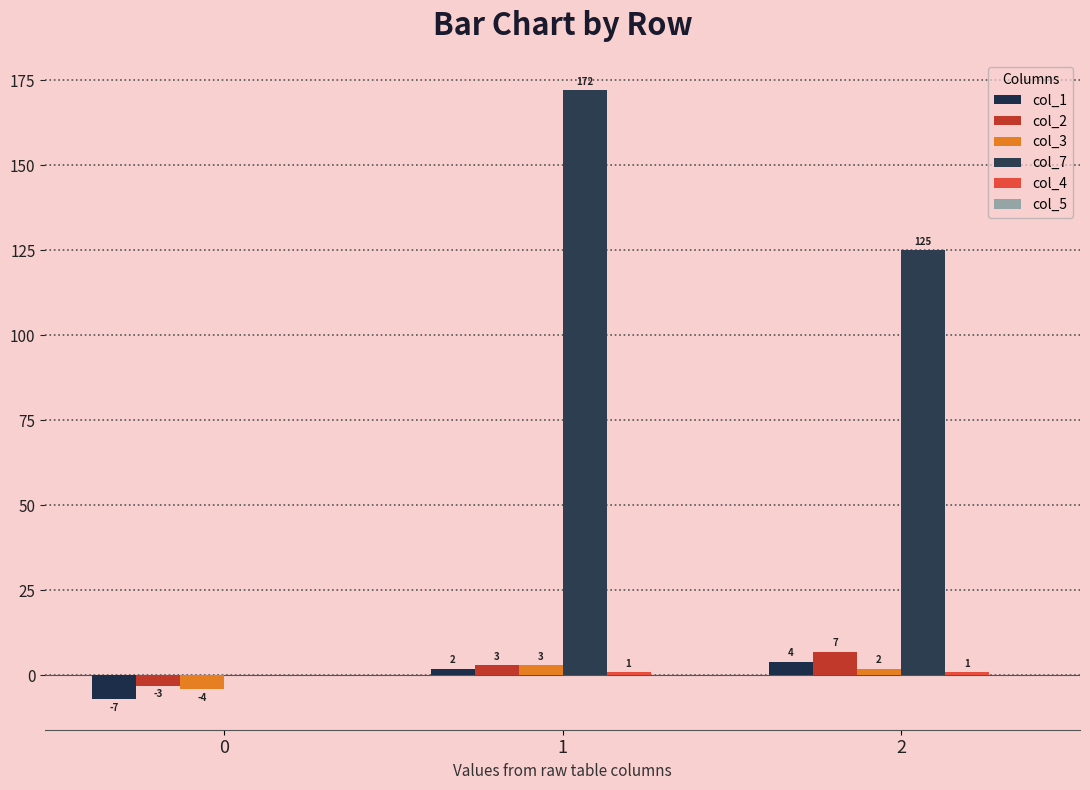

Is it true that col_4 equals 0 at 1?

False